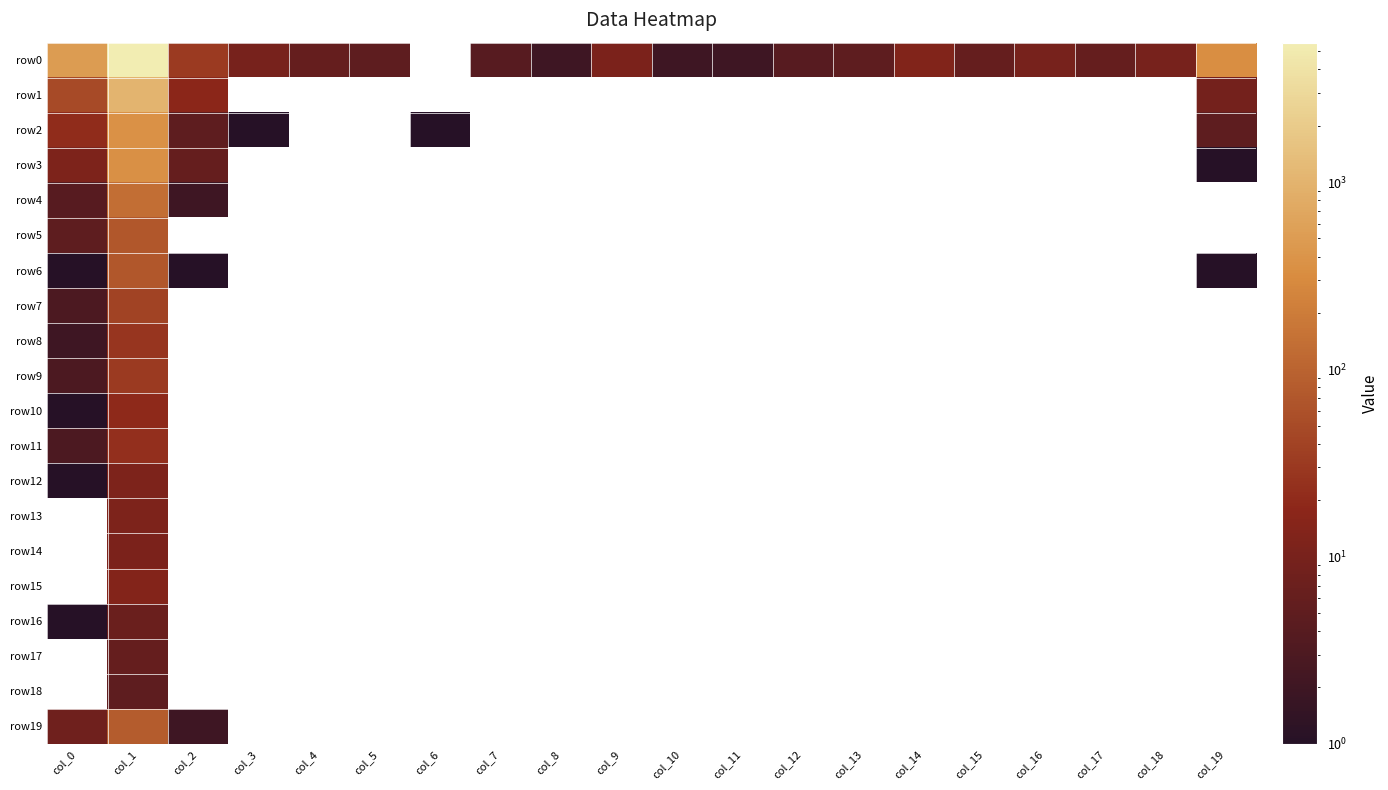

At which label is row8 closest to 15?

col_0